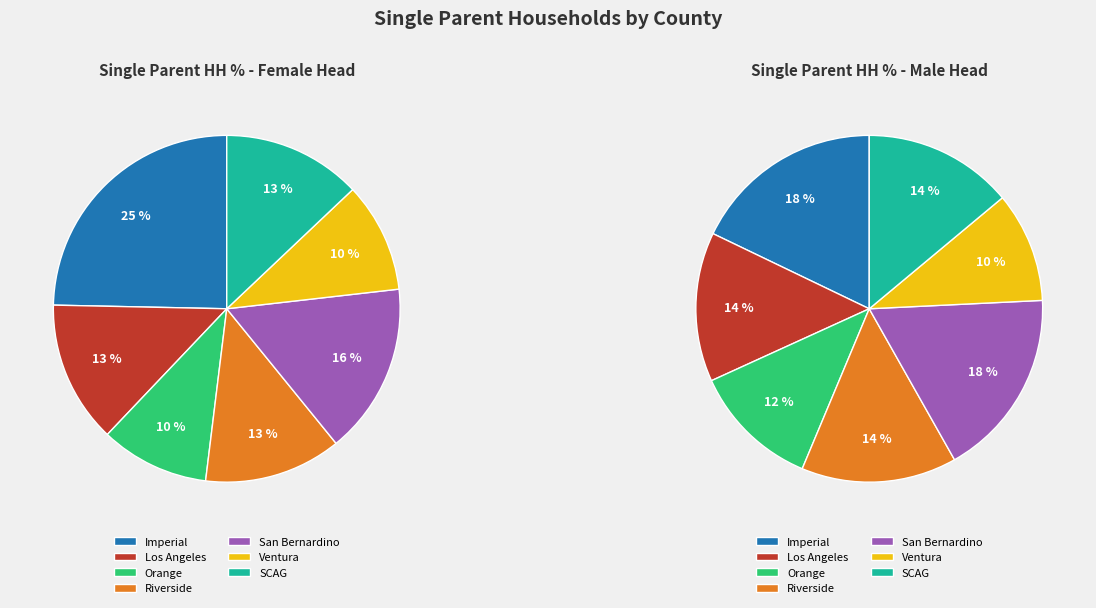

Is there any slice that represents more than half of the pie?

No